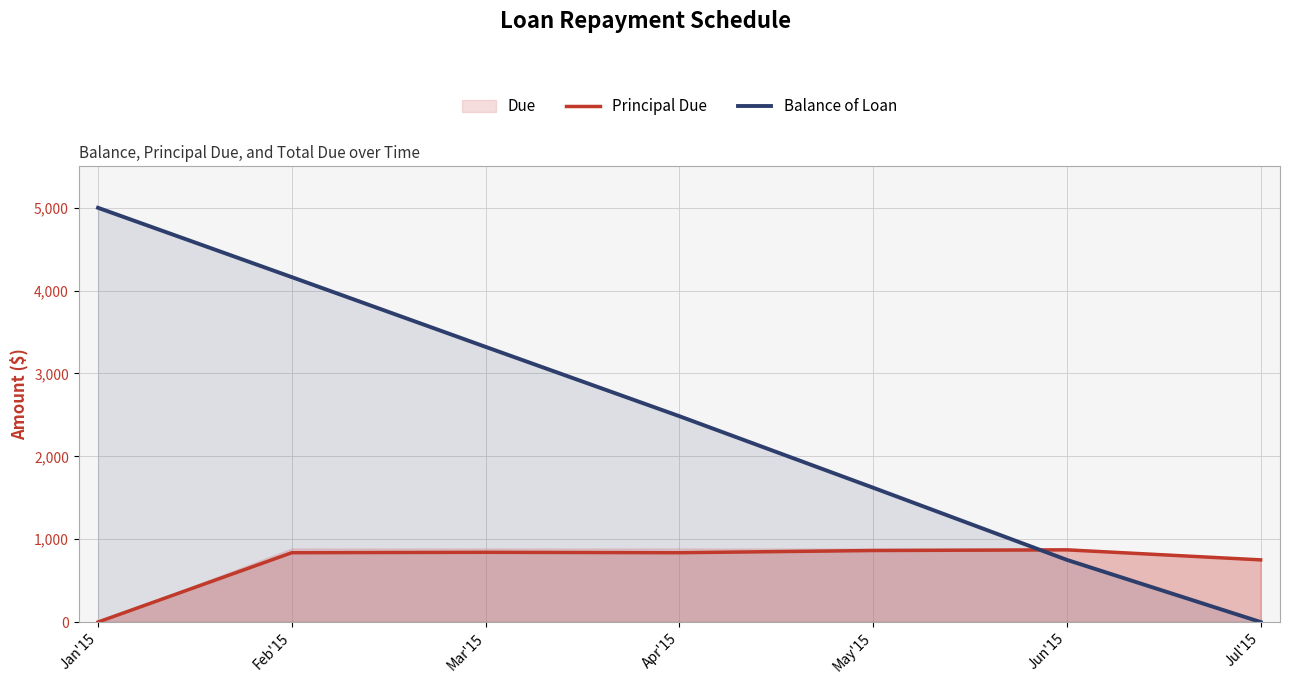

Between Jan'15 and Mar'15, which series saw the biggest shift?

Balance of Loan